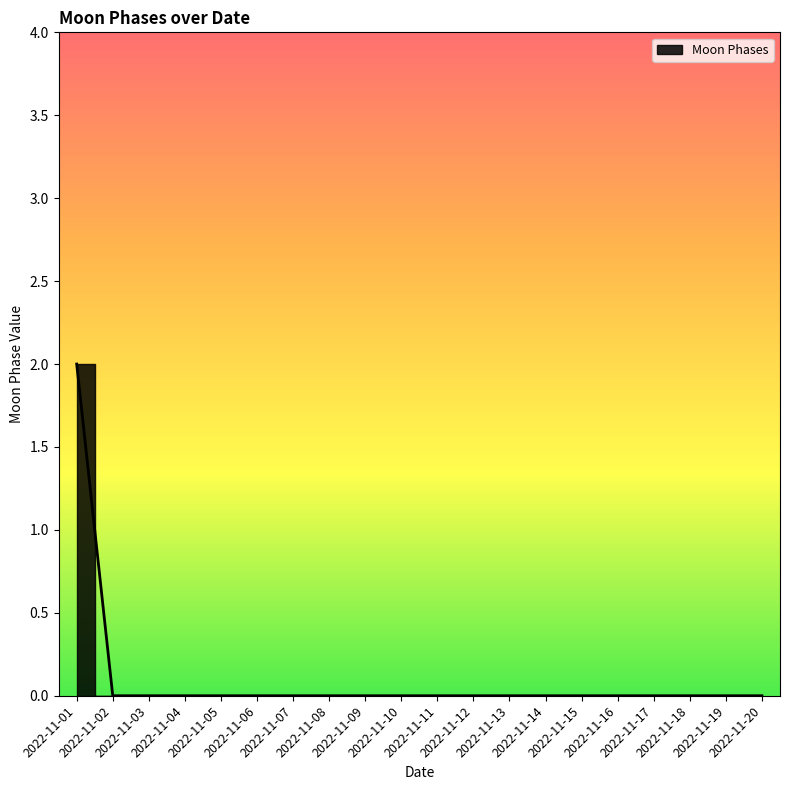

Between 2022-11-14 and 2022-11-16, which is larger?

2022-11-14